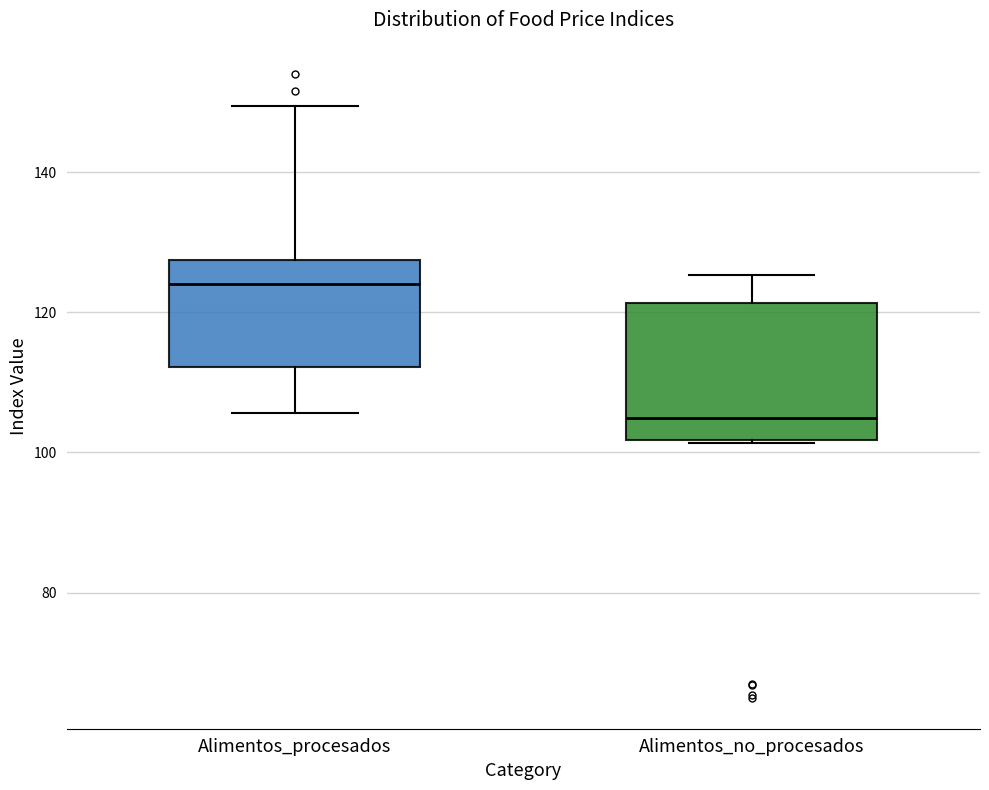

Reading left to right, read every box against the y-axis: the position of its median line, the range the box covers, and the ends of its whiskers. The values are not printed on the chart, so give them approximately, as read against the axis.

Alimentos_procesados: median 124, box 112 to 128, whiskers 106 to 150
Alimentos_no_procesados: median 104, box 102 to 122, whiskers 102 to 126